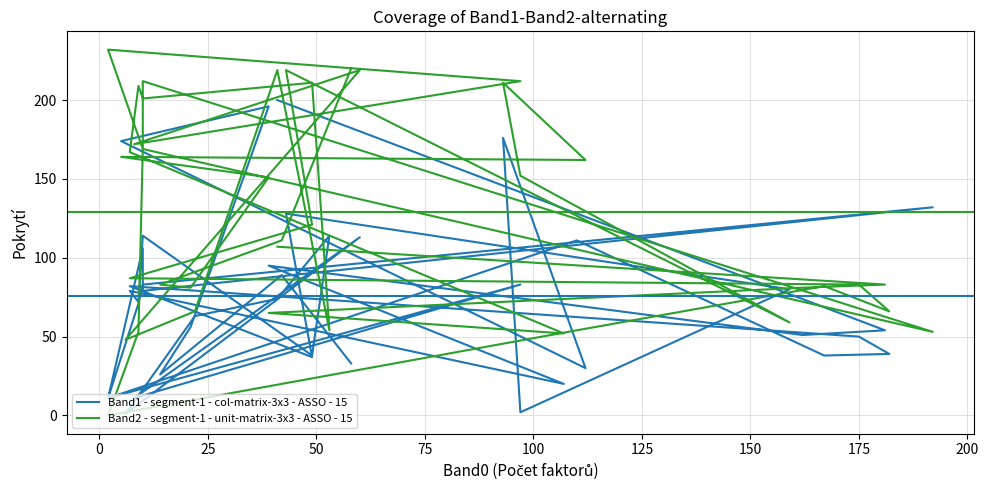

What is the value of the Band1 - segment-1 - col-matrix-3x3 - ASSO - 15 point at the 1st from the left?

200